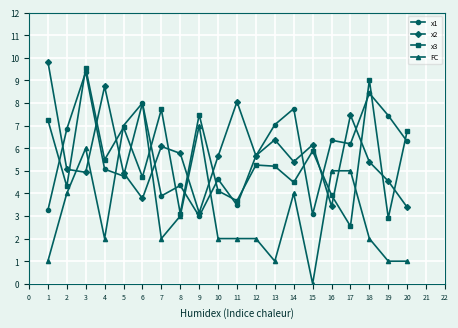

Which label corresponds to the smallest value in the chart?

15